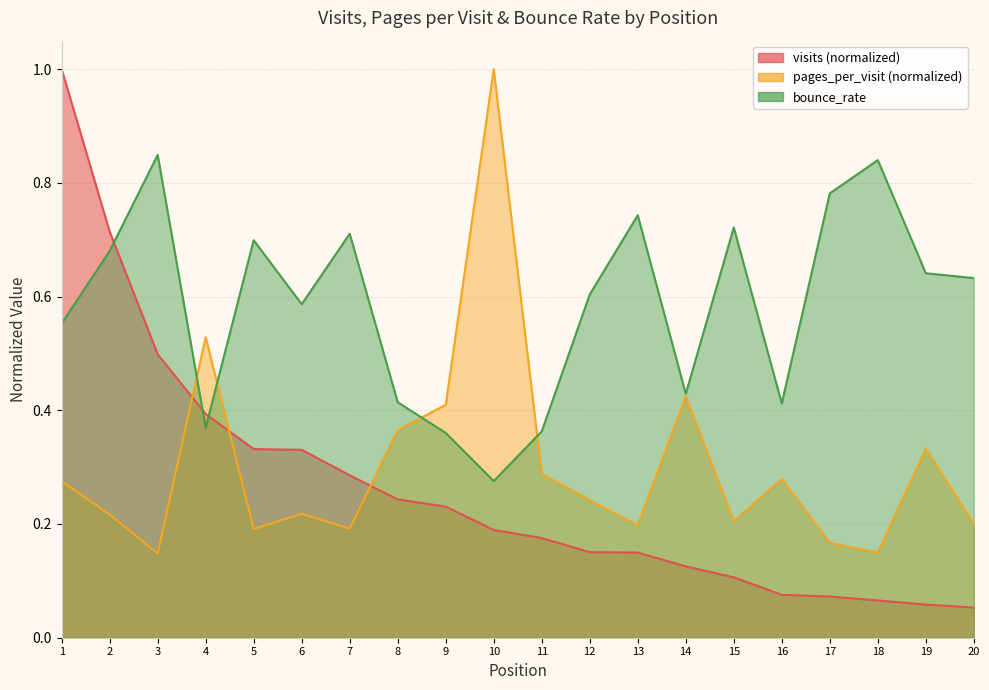

Reading left to right, transcribe all the data shown in this chart.

visits: 1=1.0	2=0.7	3=0.5	4=0.4	5=0.3	6=0.3	7=0.3	8=0.2	9=0.2	10=0.2	11=0.2	12=0.2	13=0.1	14=0.1	15=0.1	16=0.1	17=0.1	18=0.1	19=0.1	20=0.1
pages_per_visit: 1=0.3	2=0.2	3=0.1	4=0.5	5=0.2	6=0.2	7=0.2	8=0.4	9=0.4	10=1.0	11=0.3	12=0.2	13=0.2	14=0.4	15=0.2	16=0.3	17=0.2	18=0.1	19=0.3	20=0.2
bounce_rate: 1=0.6	2=0.7	3=0.8	4=0.4	5=0.7	6=0.6	7=0.7	8=0.4	9=0.4	10=0.3	11=0.4	12=0.6	13=0.7	14=0.4	15=0.7	16=0.4	17=0.8	18=0.8	19=0.6	20=0.6